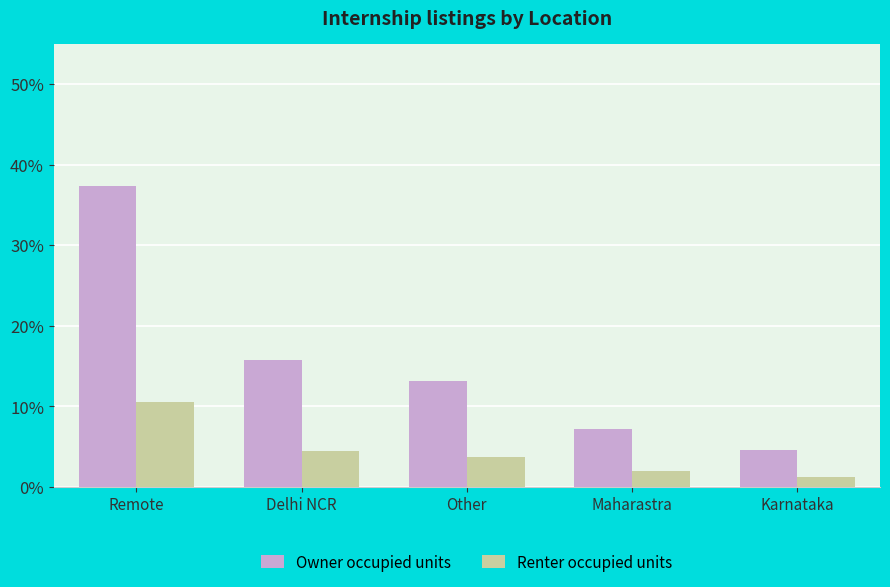

At which label is Owner occupied units closest to 20?

Delhi NCR